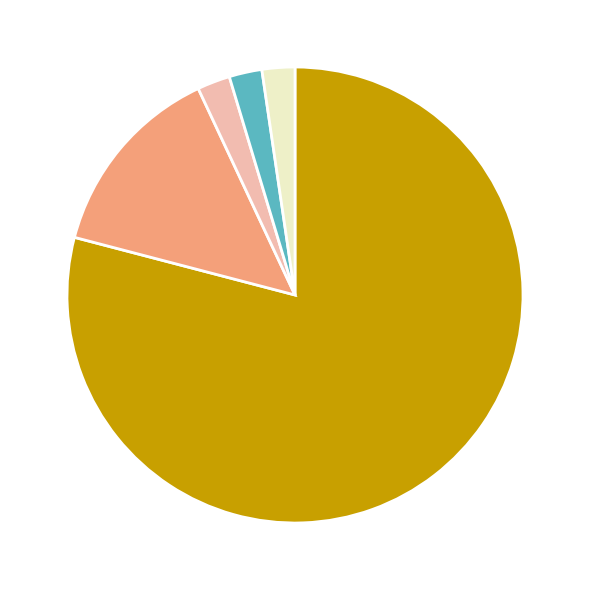

Is there any slice that represents more than half of the pie?

Yes